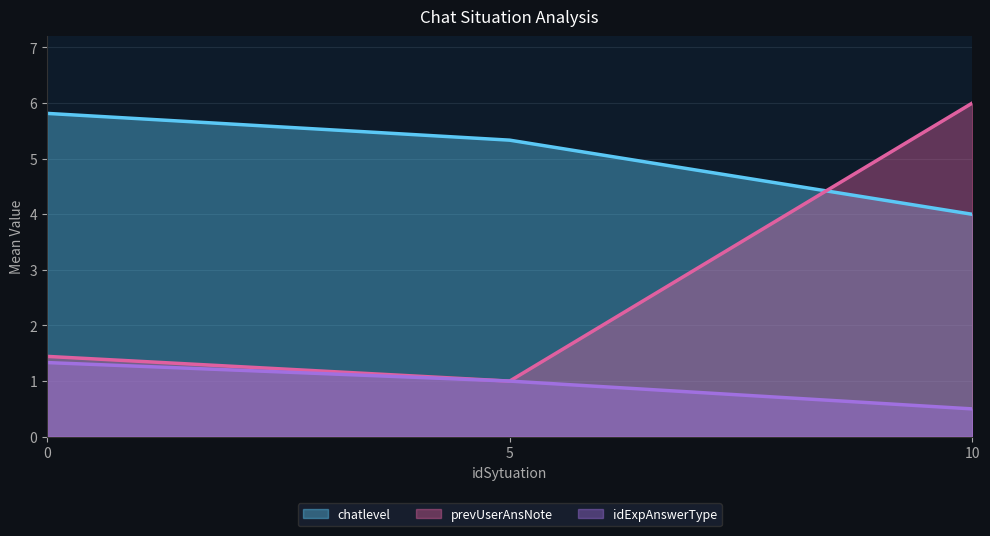

What is the maximum value shown in the chart?

6.0